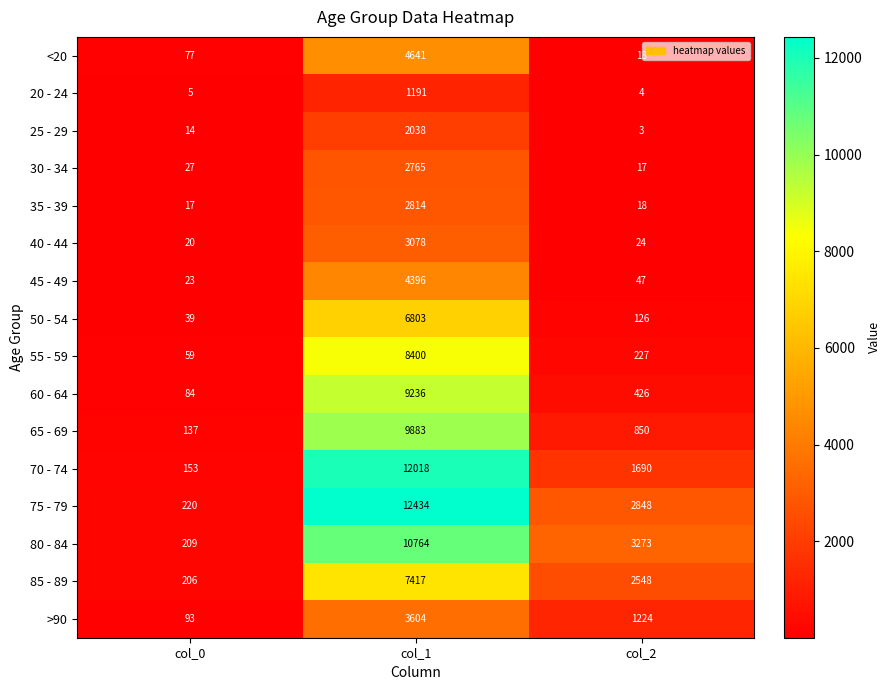

What is the sum of all 55 - 59 values?

8686